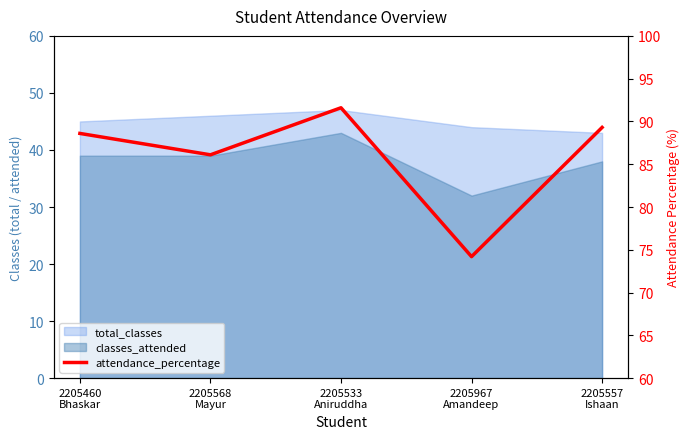

What is the label of the 2nd point from the right?

2205967
Amandeep